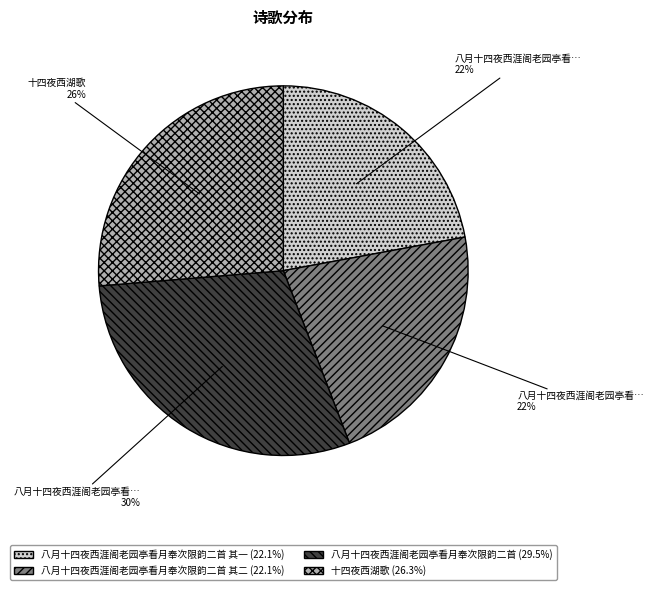

Is there a majority slice in this chart?

No